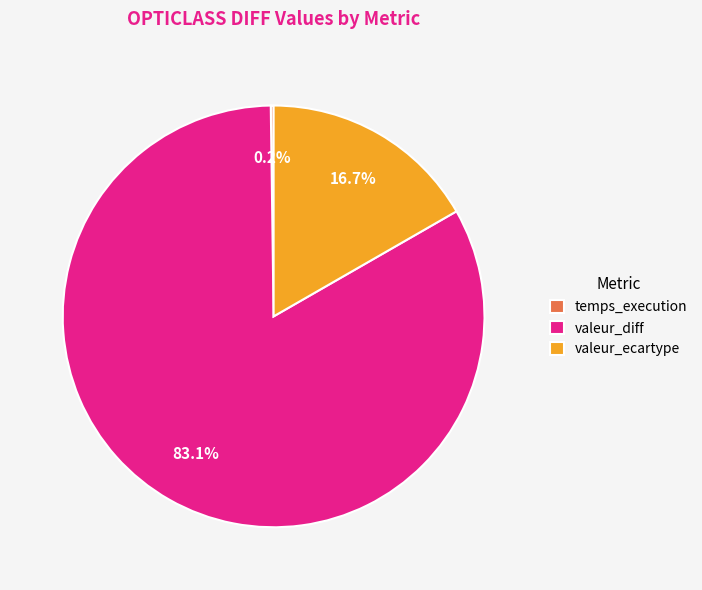

Is there any slice that represents more than half of the pie?

Yes